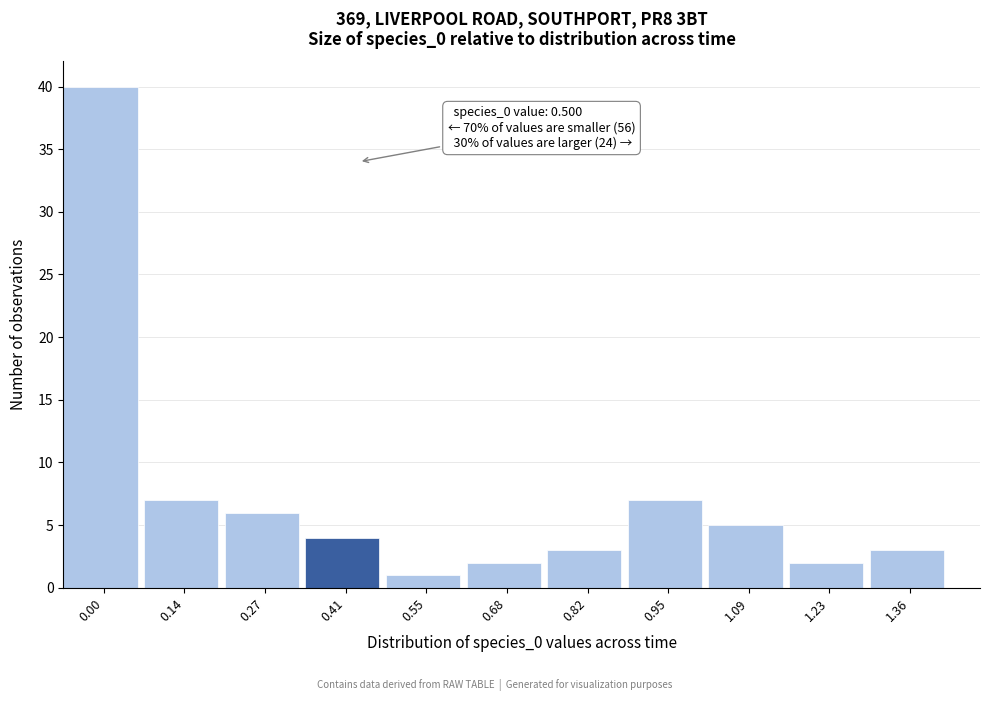

Reading left to right, list all the values displayed in this chart.

0.00=40	0.14=7	0.27=6	0.41=4	0.55=1	0.68=2	0.82=3	0.95=7	1.09=5	1.23=2	1.36=3